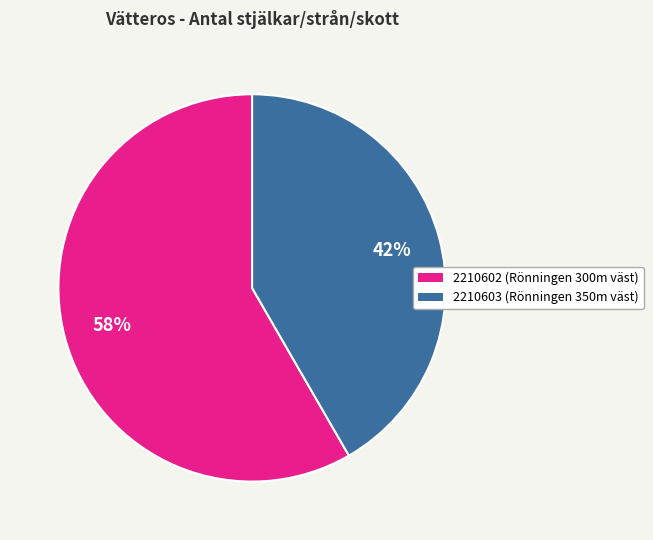

Which has a higher value, 2210602 or 2210603?

2210602